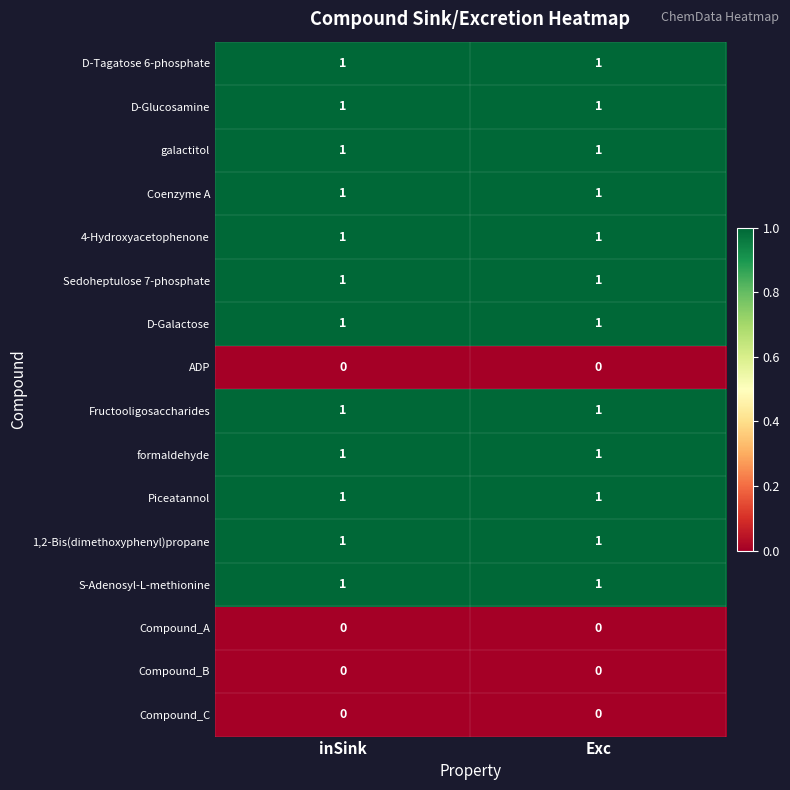

Is it true that galactitol equals 1 at Exc?

True